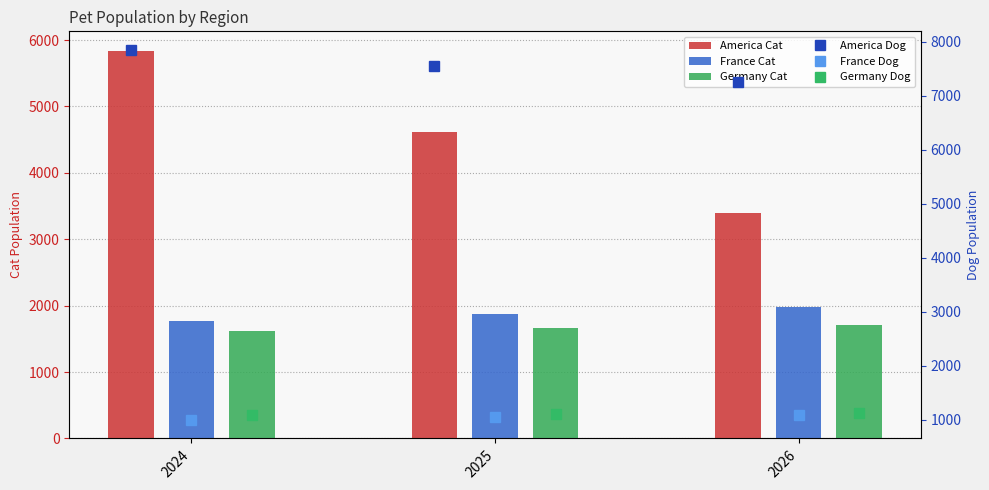

What is the difference between the second highest and minimum values in the Germany Dog series?

24.3